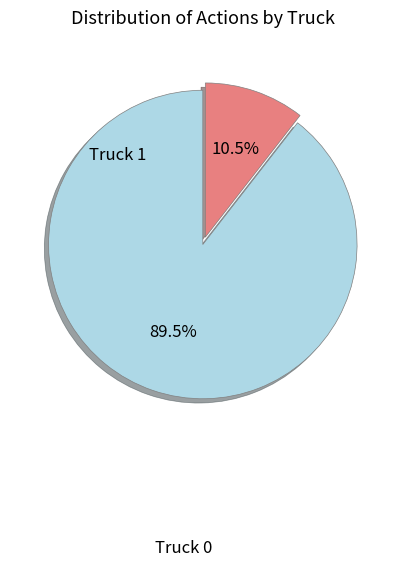

Is there a majority slice in this chart?

Yes